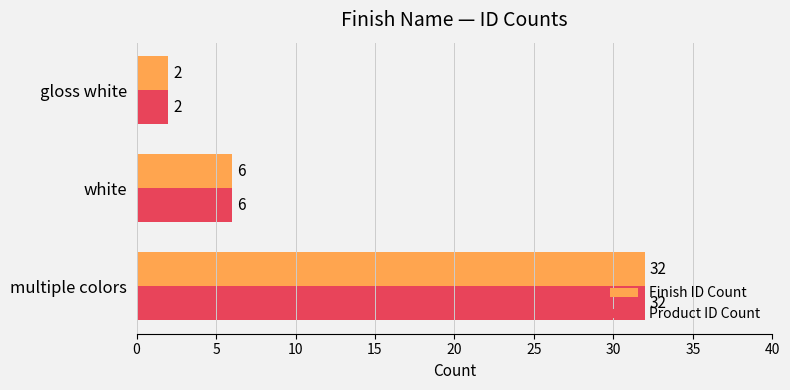

What is the total value across all series at white?

12